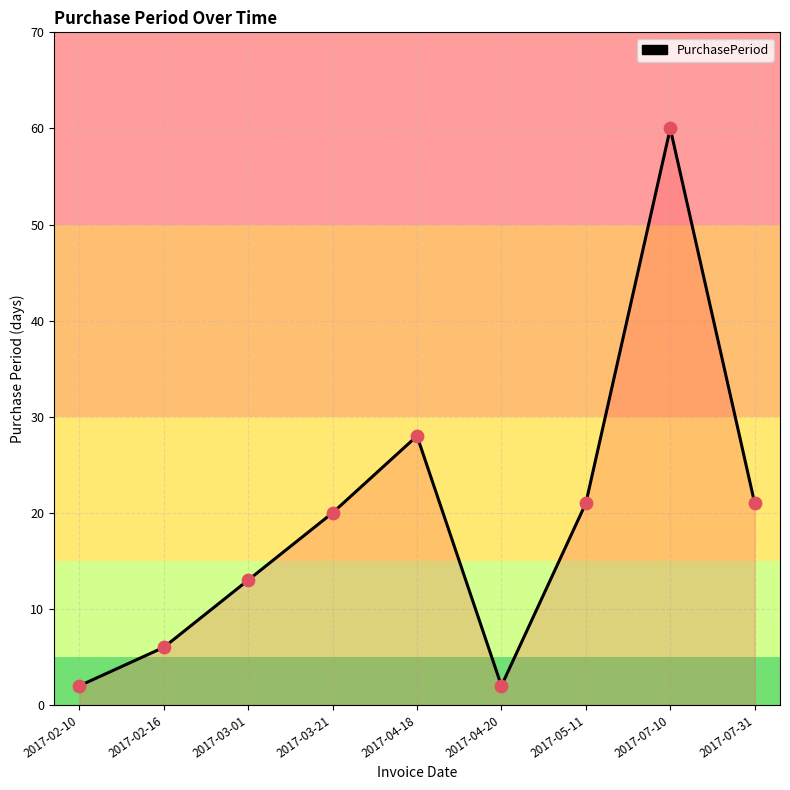

What is the ratio of the value at 2017-03-21 to the value at 2017-02-16?

3.3